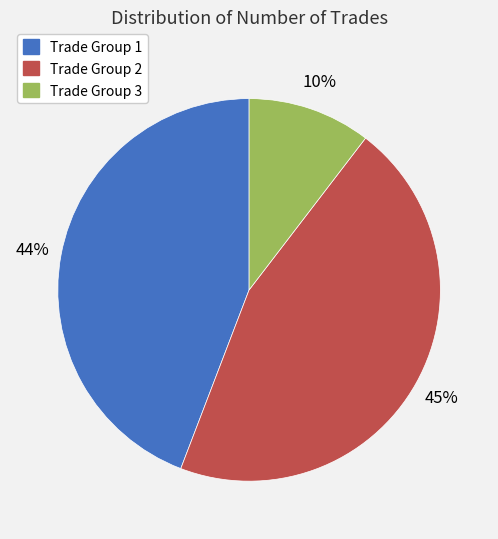

Is there a majority slice in this chart?

No